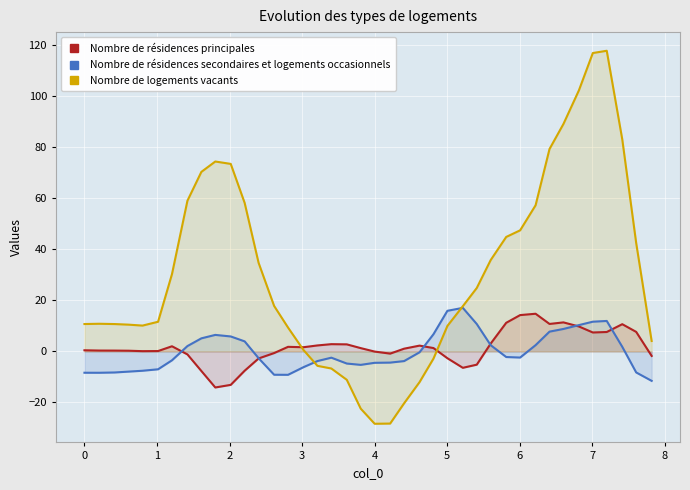

What are all the series names shown in the legend?

Nombre de résidences principales, Nombre de résidences secondaires et logements occasionnels, Nombre de logements vacants